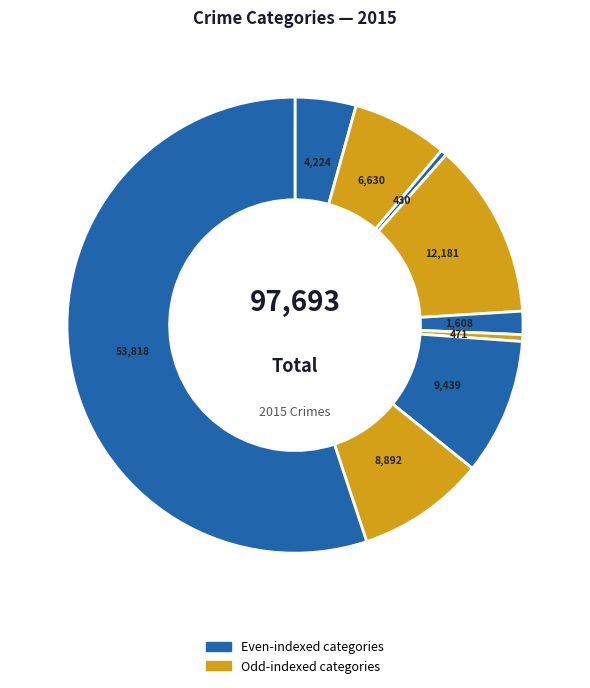

Count the number of slices in the pie.

9